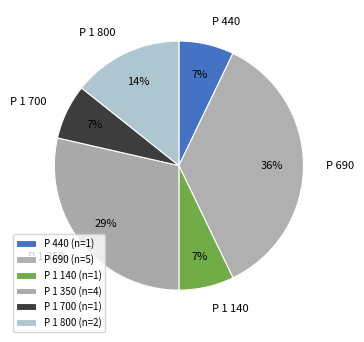

Which slice is the largest?

P 690